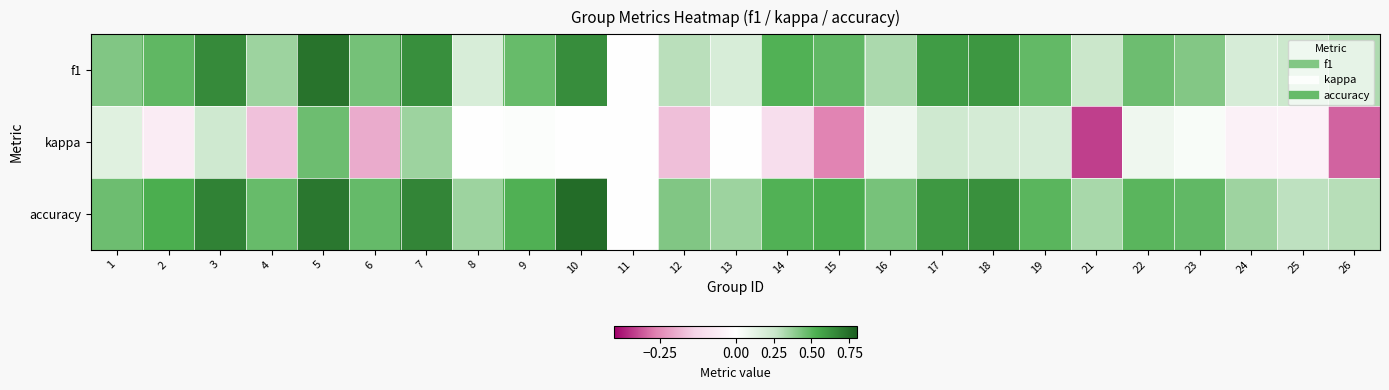

Rank the series by their maximum value, from lowest to highest.

kappa, f1, accuracy